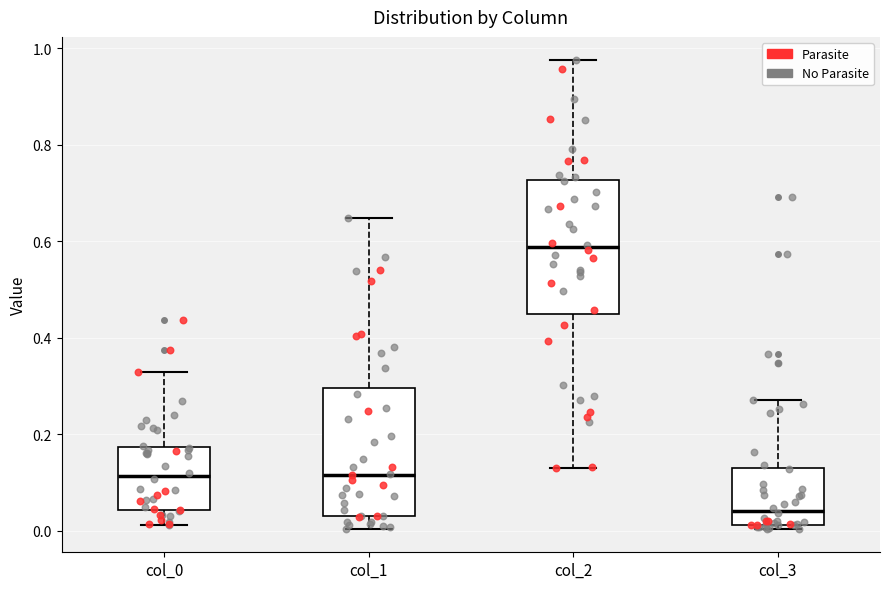

Reading left to right, read every box against the y-axis: the position of its median line, the range the box covers, and the ends of its whiskers. The values are not printed on the chart, so give them approximately, as read against the axis.

col_0: median 0.12, box 0.04 to 0.18, whiskers 0.02 to 0.32
col_1: median 0.12, box 0.04 to 0.30, whiskers 0.00 to 0.64
col_2: median 0.58, box 0.44 to 0.72, whiskers 0.14 to 0.98
col_3: median 0.04, box 0.02 to 0.12, whiskers 0.00 to 0.26